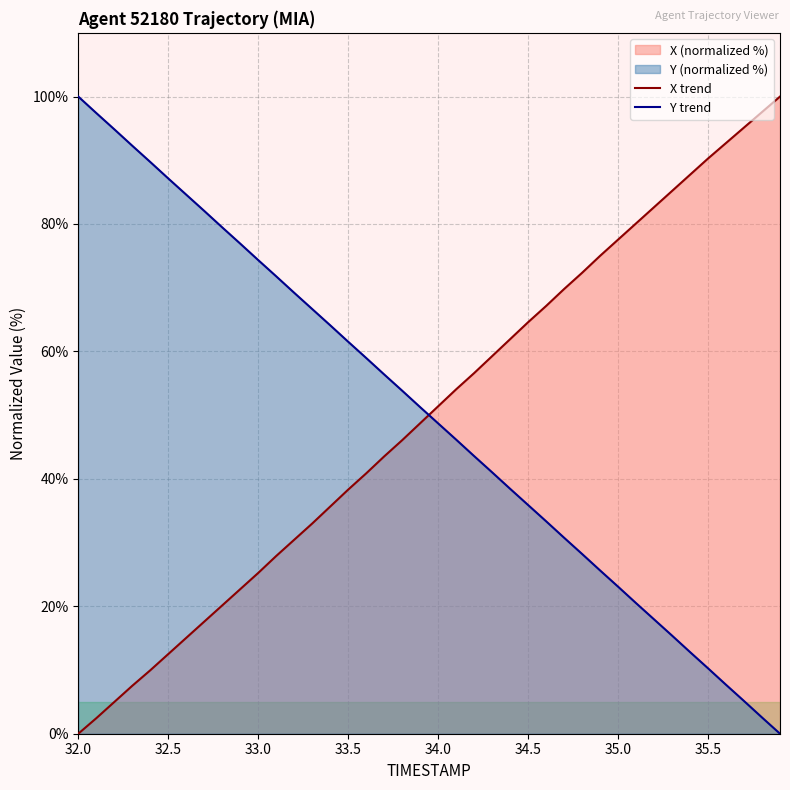

What is the sum of all X trend values?

2003.5